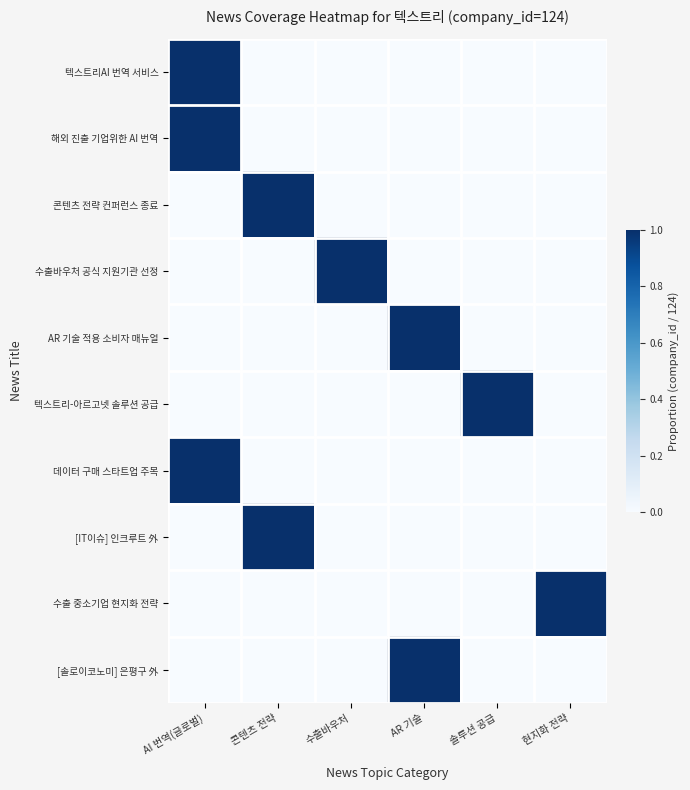

Rank the series by their maximum value, from highest to lowest.

텍스트리AI 번역 서비스, 해외 진출 기업위한 AI 번역, 콘텐츠 전략 컨퍼런스 종료, 수출바우처 공식 지원기관 선정, AR 기술 적용 소비자 매뉴얼, 텍스트리-아르고넷 솔루션 공급, 데이터 구매 스타트업 주목, [IT이슈] 인크루트 外, 수출 중소기업 현지화 전략, [솔로이코노미] 은평구 外